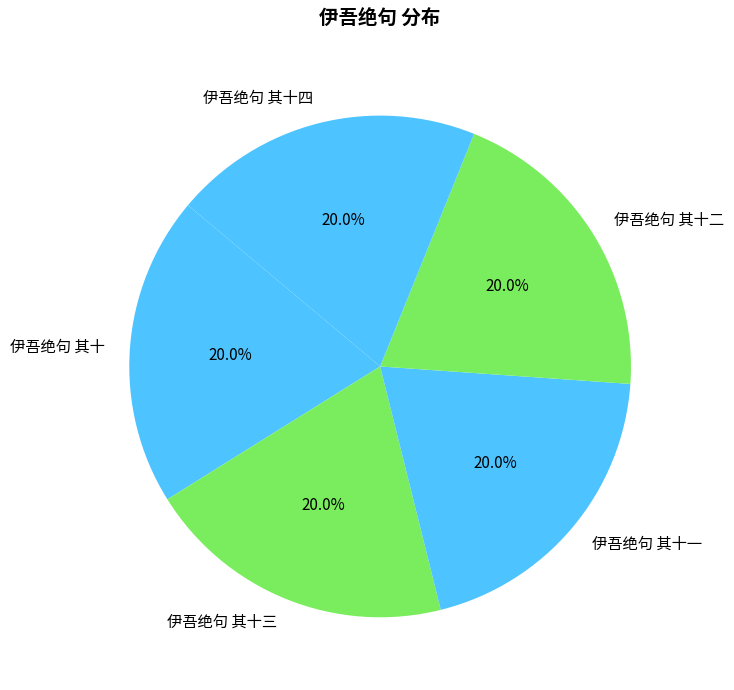

To the nearest percent, what percentage of the pie is 伊吾绝句 其十一?

20%